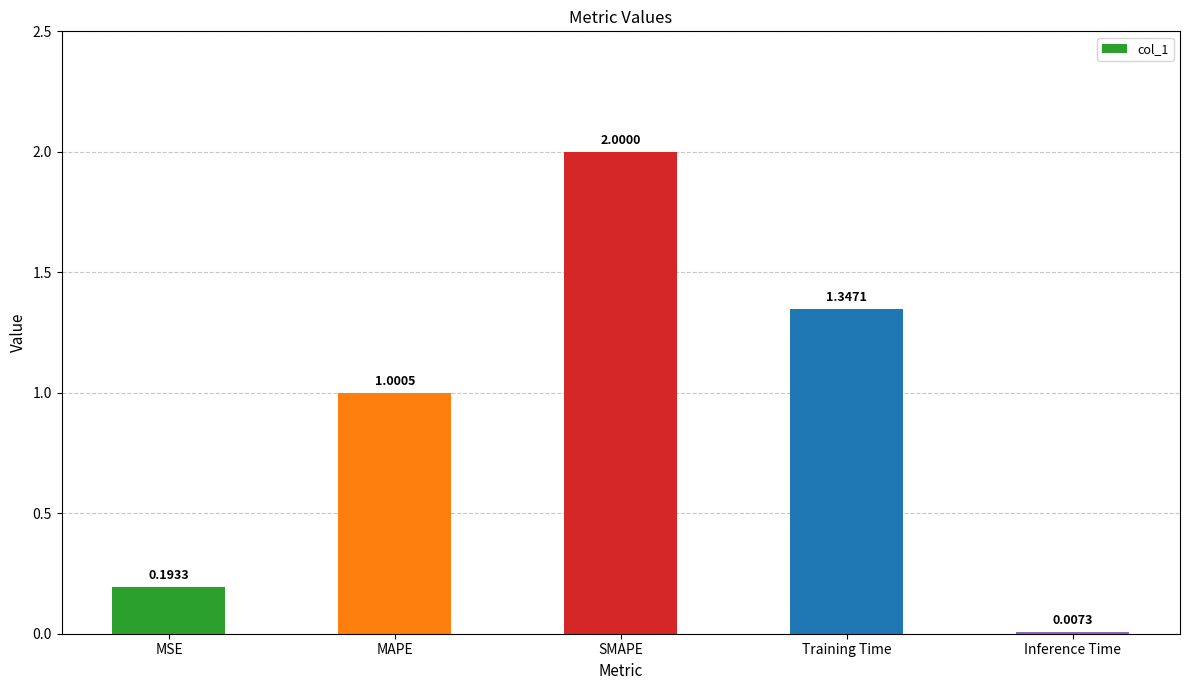

What is the sum of all values?

4.5